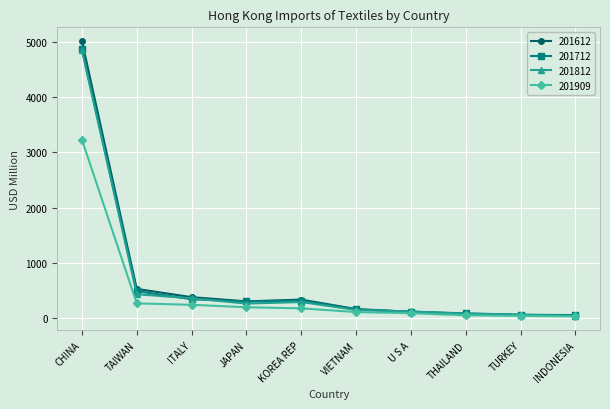

What is the label of the 10th point from the left?

INDONESIA